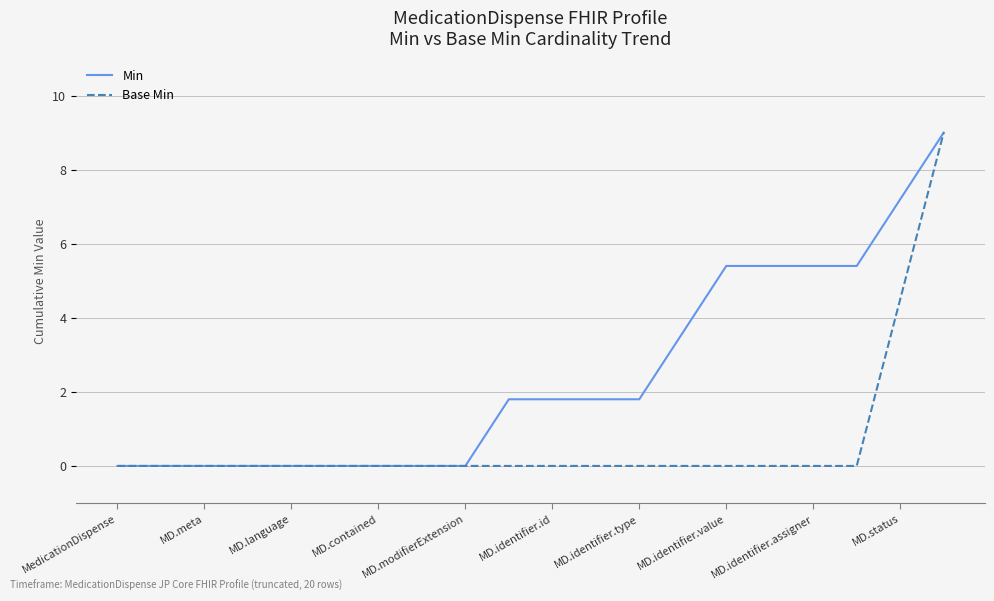

Rank the series by their average value, from highest to lowest.

Min, Base Min